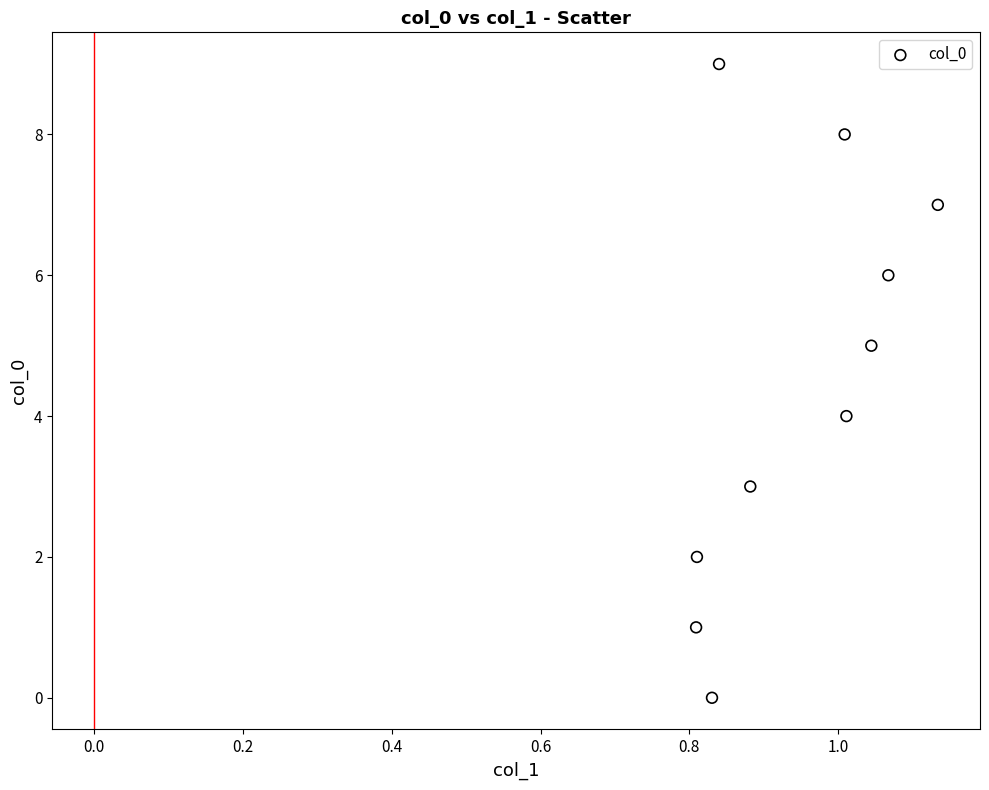

How many points are shown in the scatter plot?

10